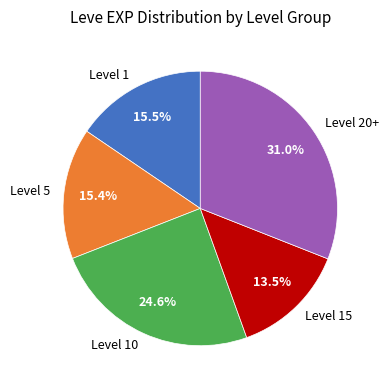

What is the ratio of the value at Level 1 to the value at Level 15?

1.1